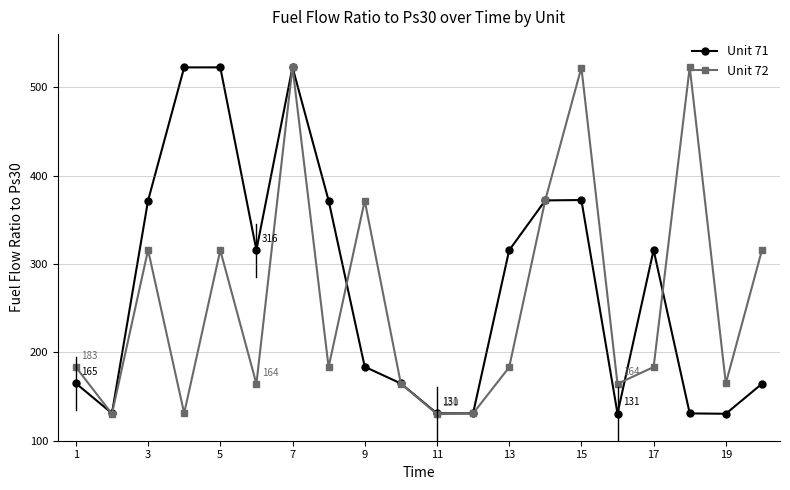

What is the maximum value shown in the chart?

522.8